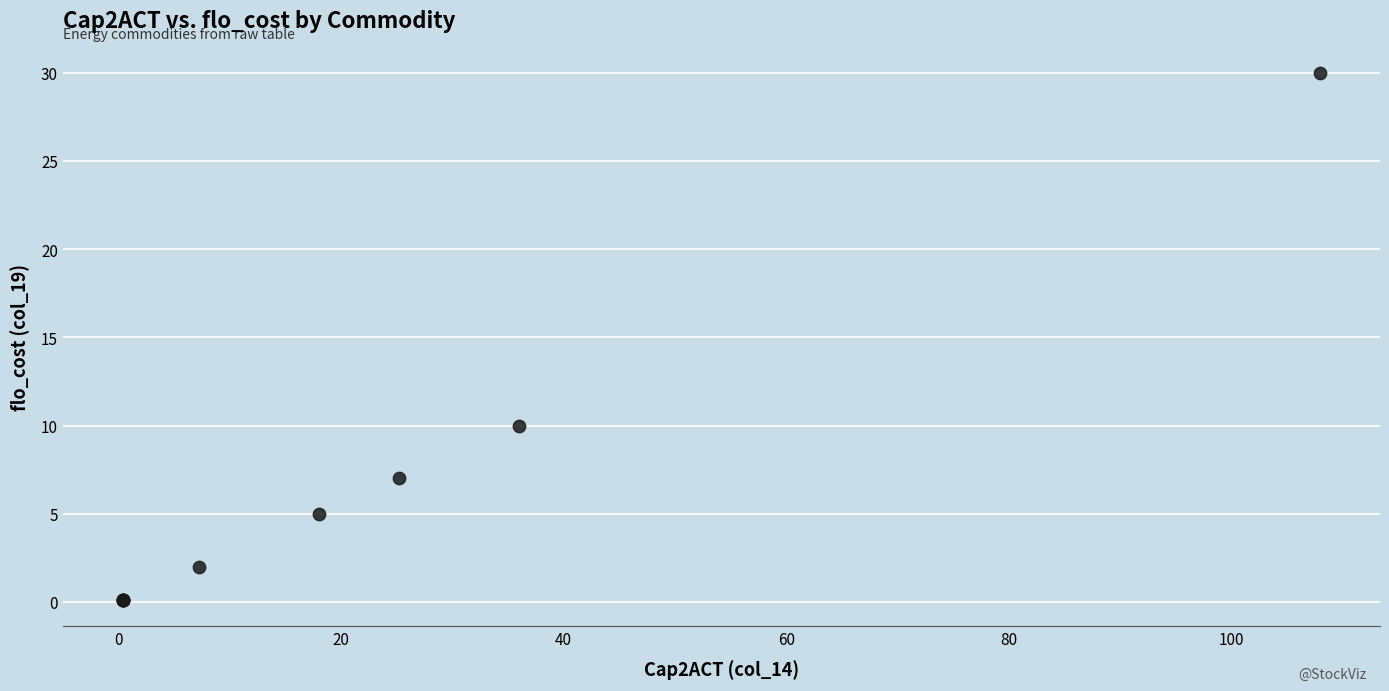

What Y value in the scatter plot is closest to 15?

10.0